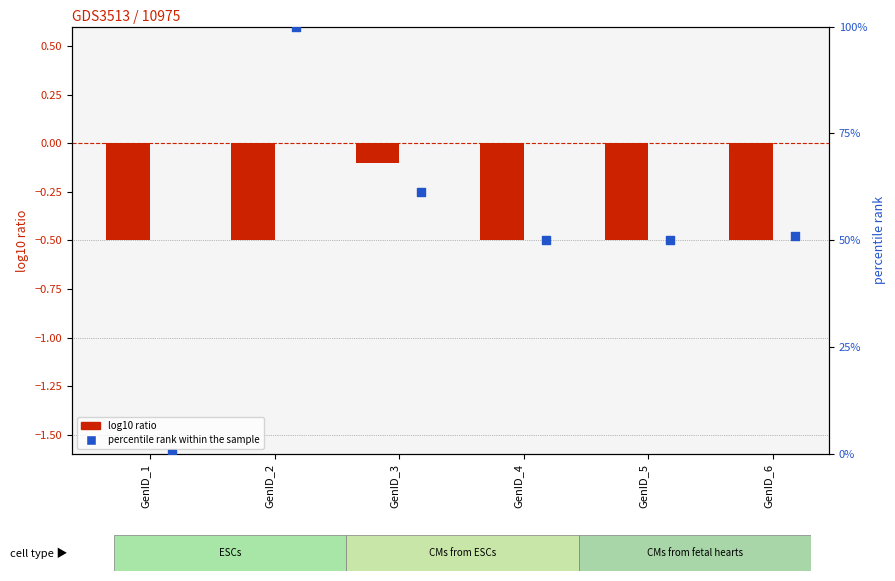

Which series contains the lowest Y value?

log10 ratio